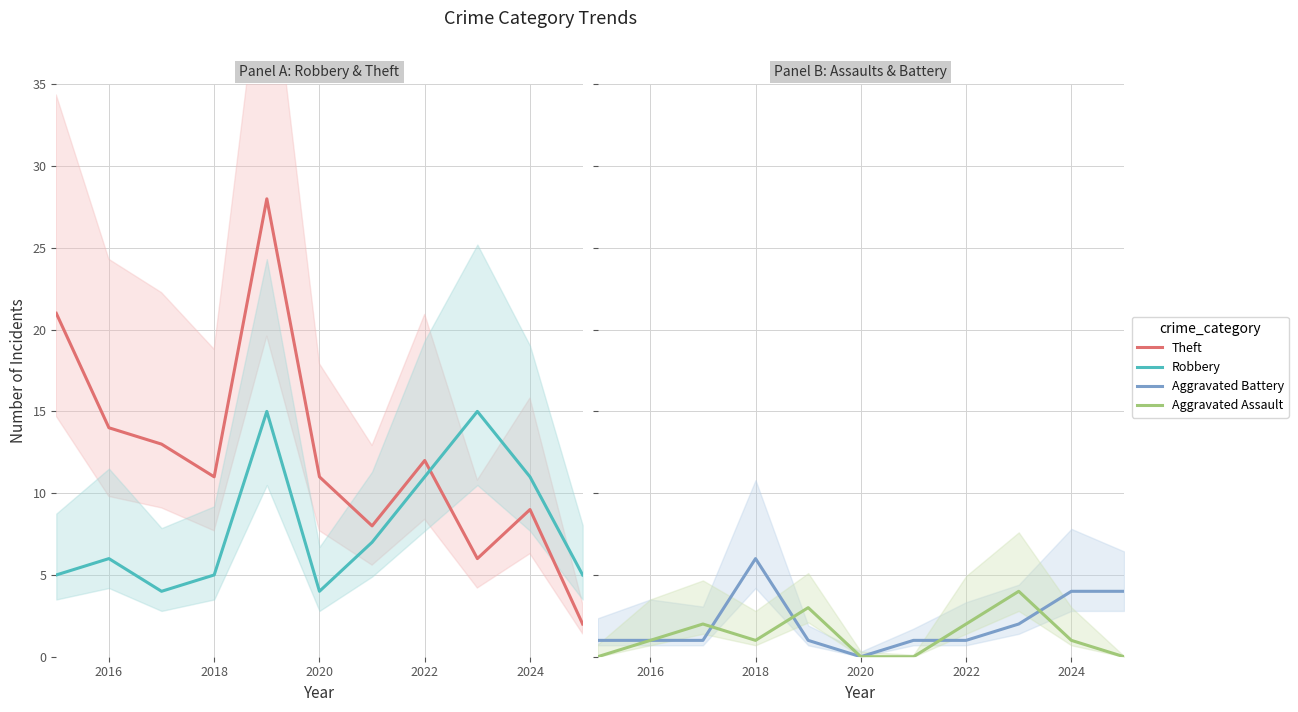

What is the value of the Aggravated Battery point at the 7th from the left?

1